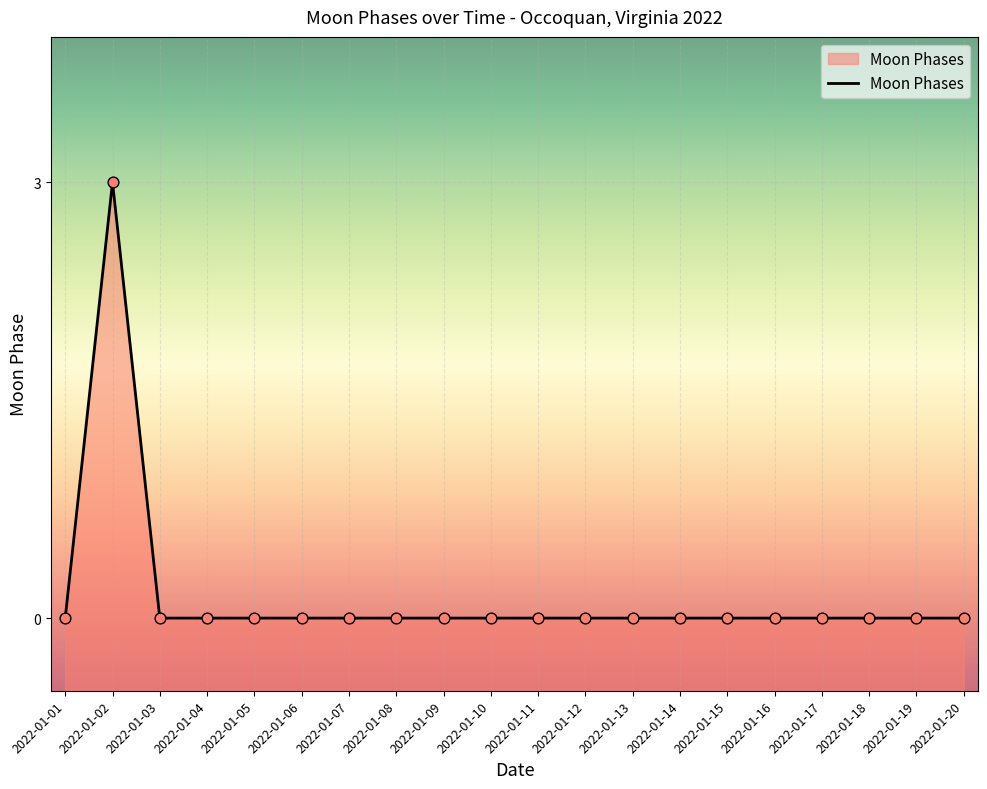

Between 2022-01-07 and 2022-01-02, which is larger?

2022-01-02